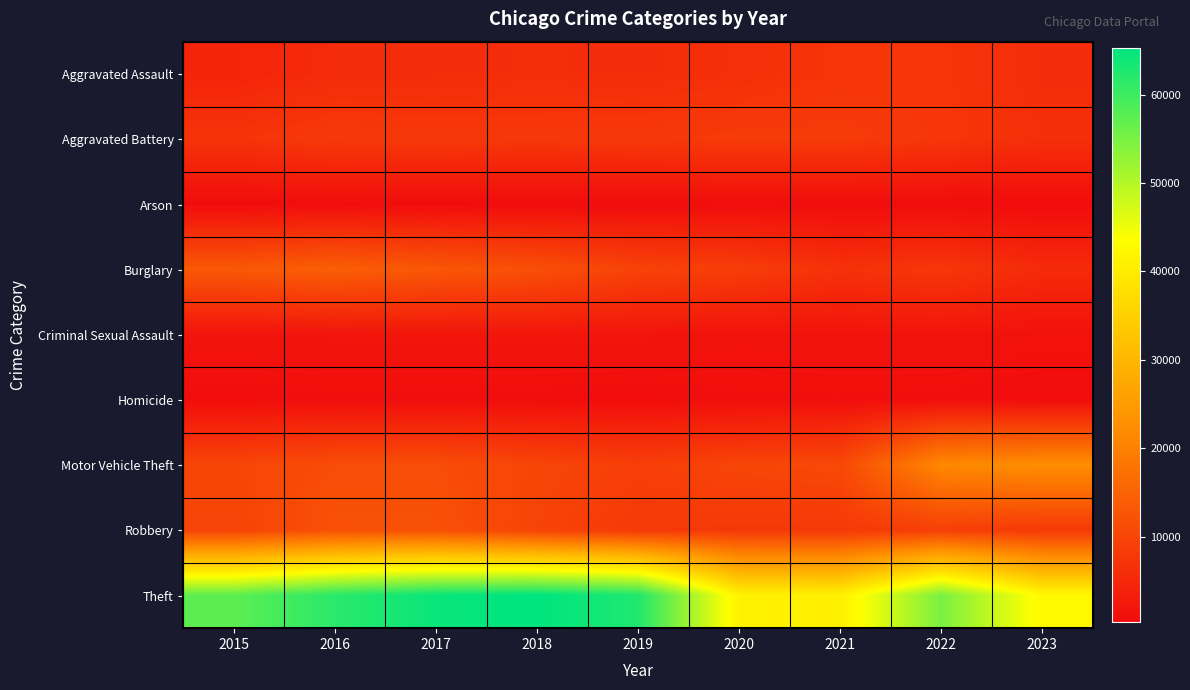

What is the total value across all series at 2021?

84607